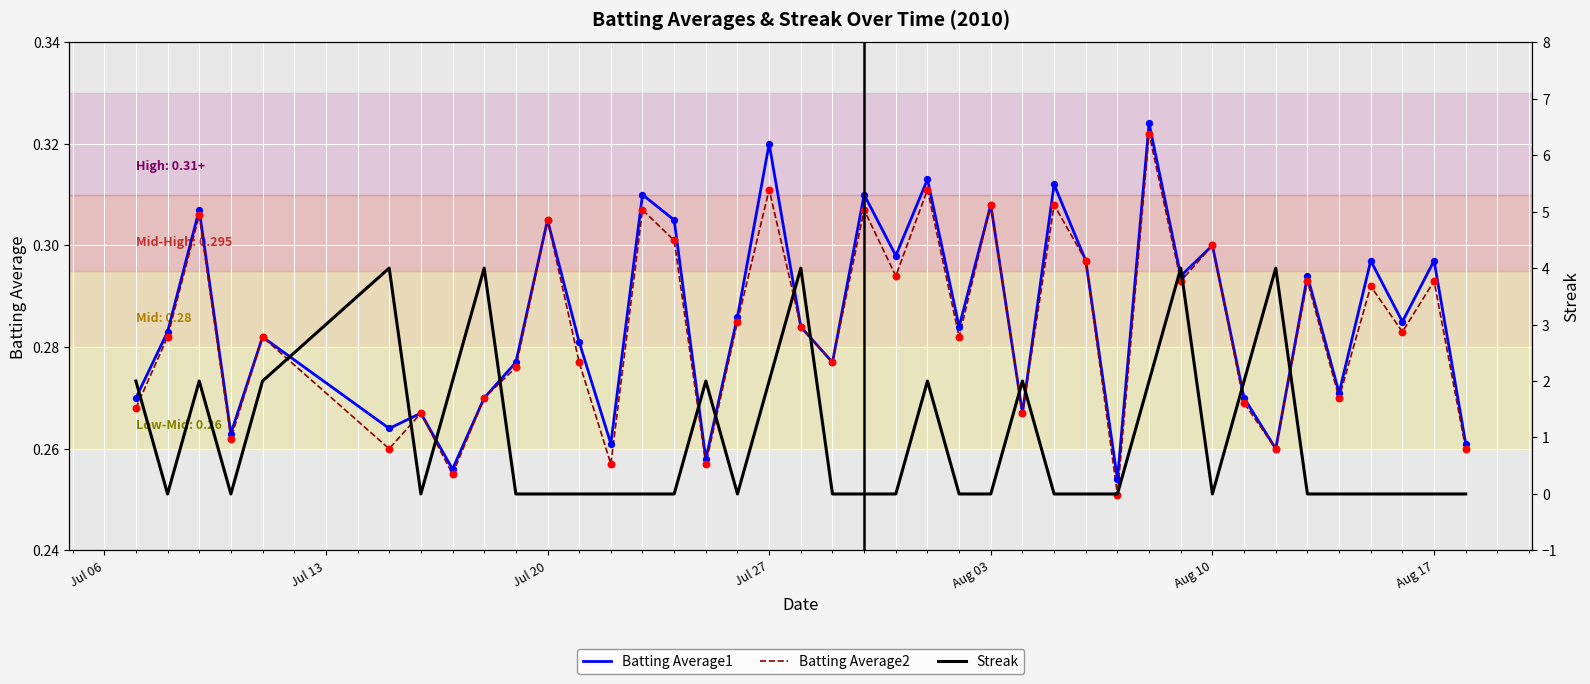

What are all the series names shown in the legend?

Batting Average1, Batting Average2, Streak